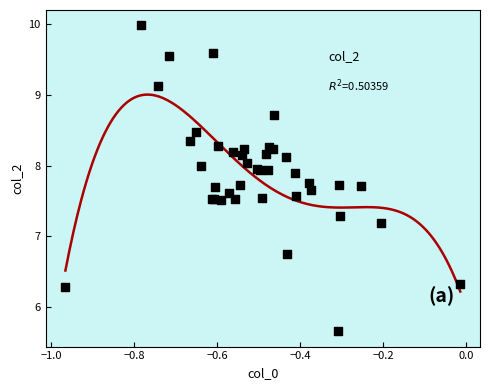

What Y value in the scatter plot is closest to 7?

7.2